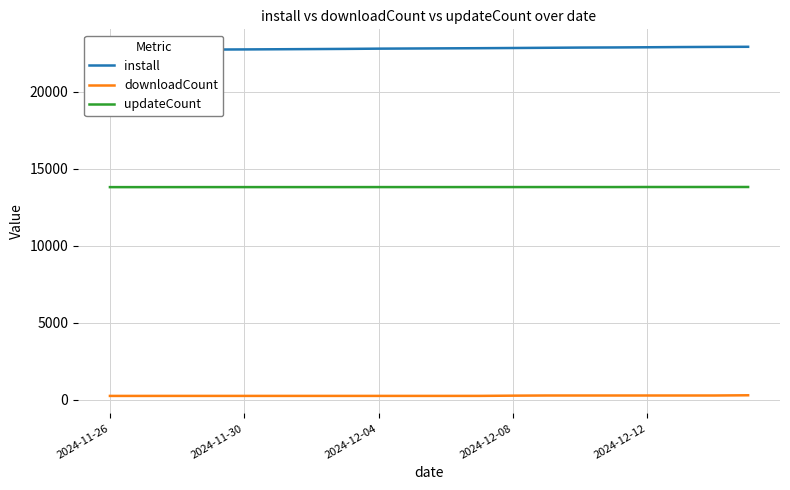

The value of updateCount at 2024-12-08 is 19947. True or false?

False